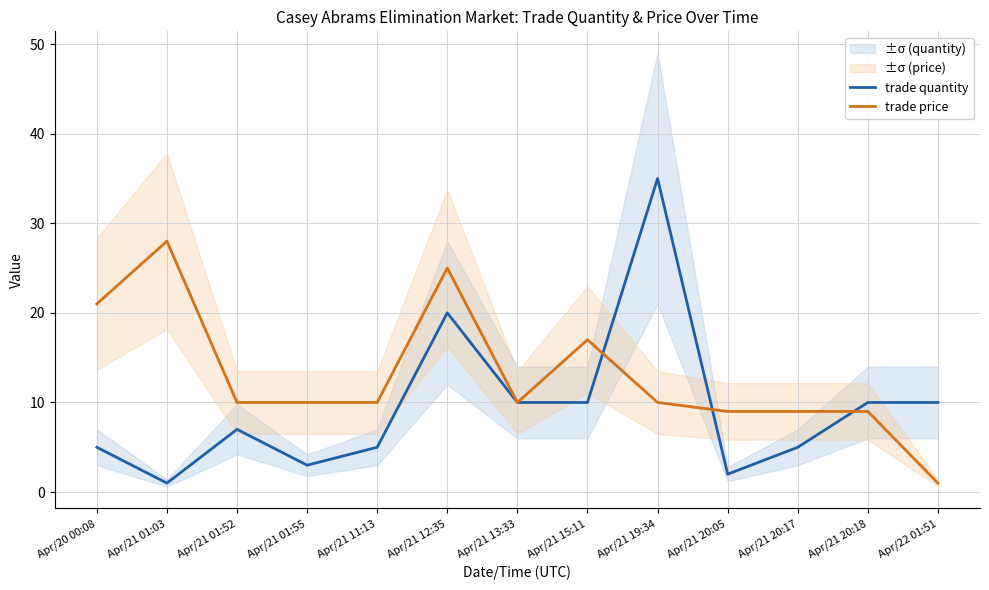

Rank the series by their average value, from lowest to highest.

trade quantity, trade price